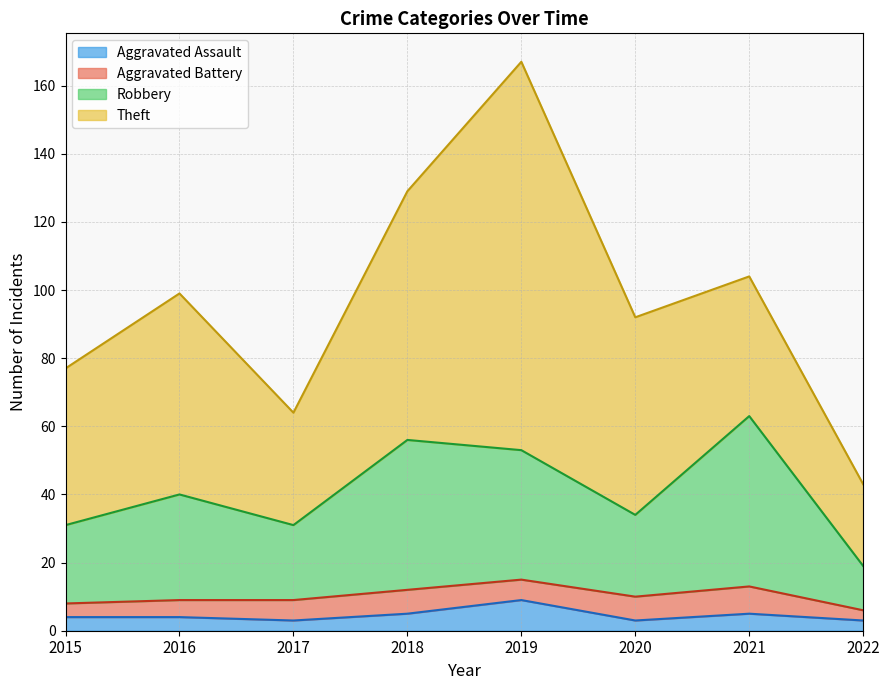

At which label does Aggravated Assault reach its peak?

2019